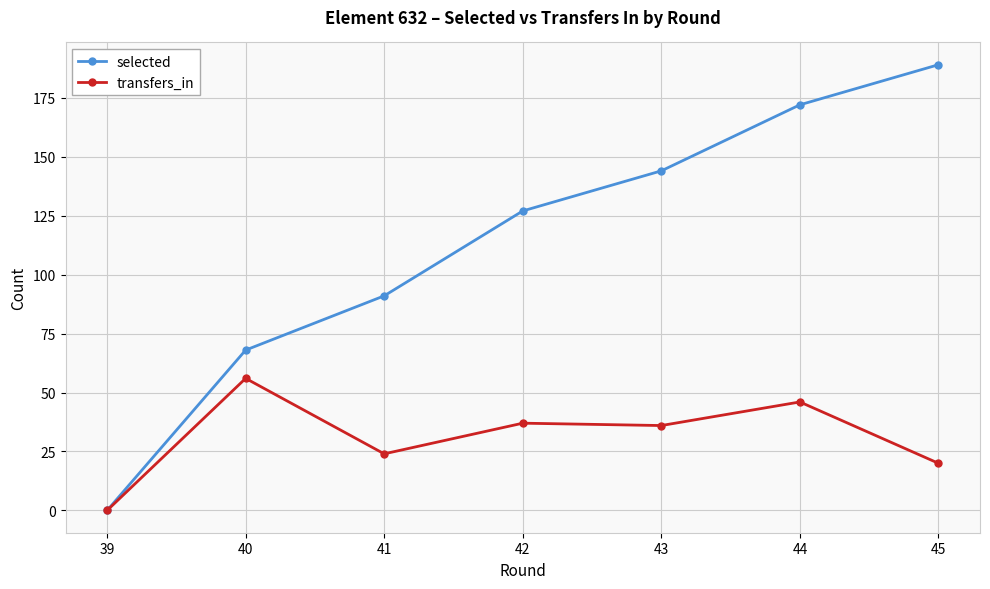

True or false: selected has a value of 172 at 44.

True